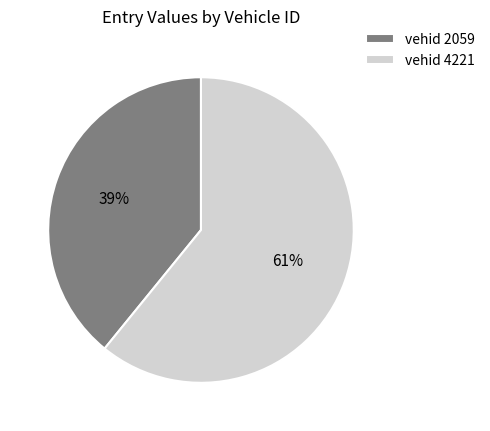

Which slice is the smallest?

vehid 2059